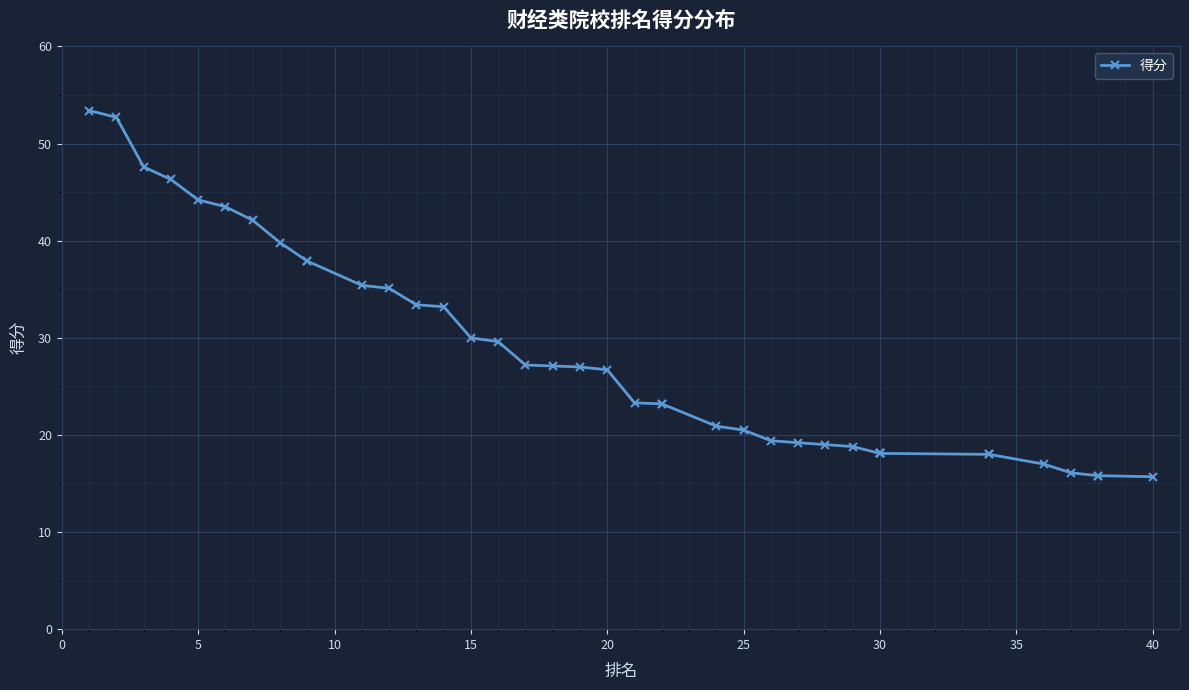

What is the maximum value shown in the chart?

53.4